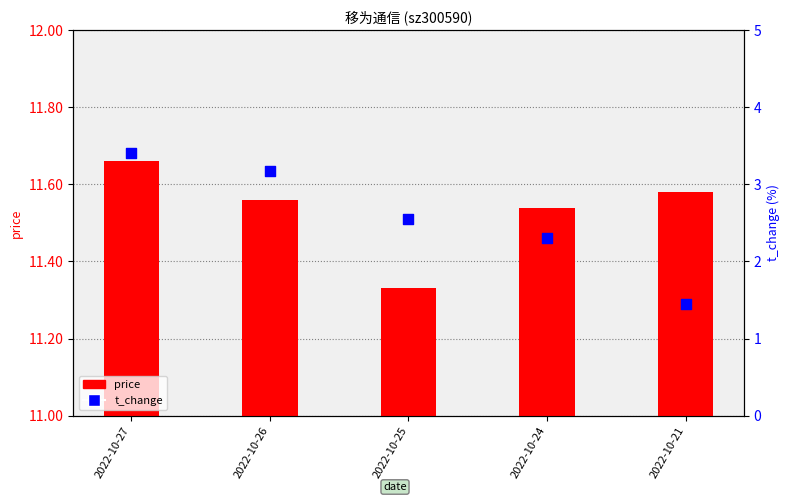

Which series reaches the maximum Y coordinate?

t_change